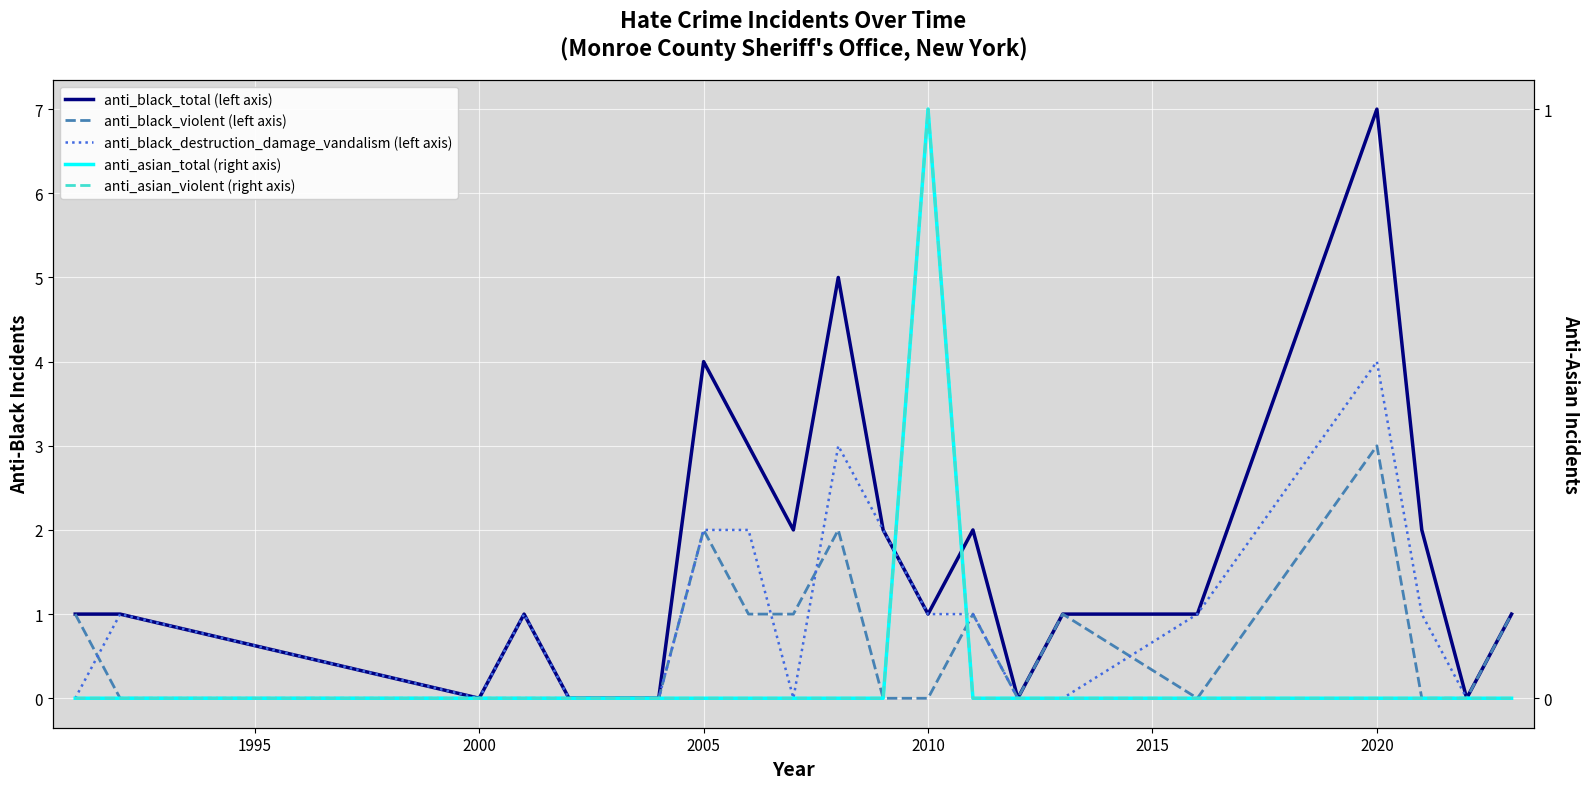

Which series has the largest total across all categories?

anti_black_total (left axis)